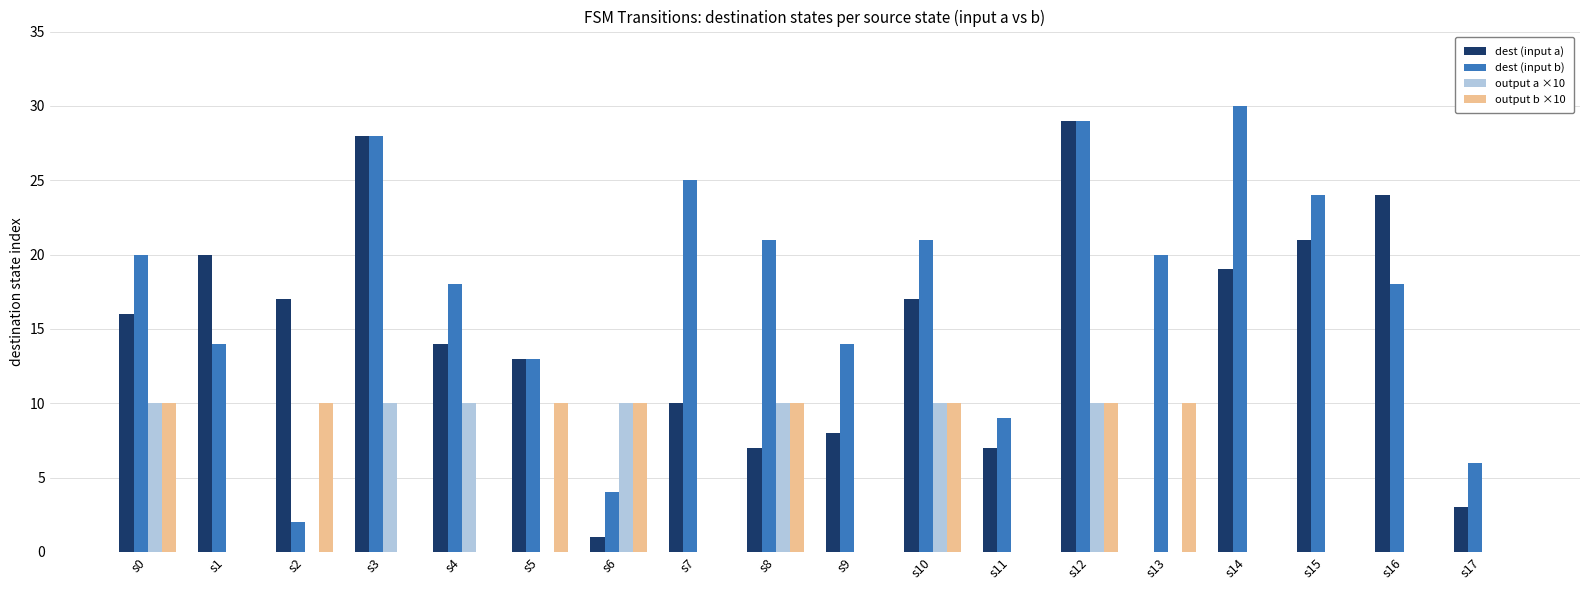

Are the bars grouped side by side (vs. stacked)?

Yes